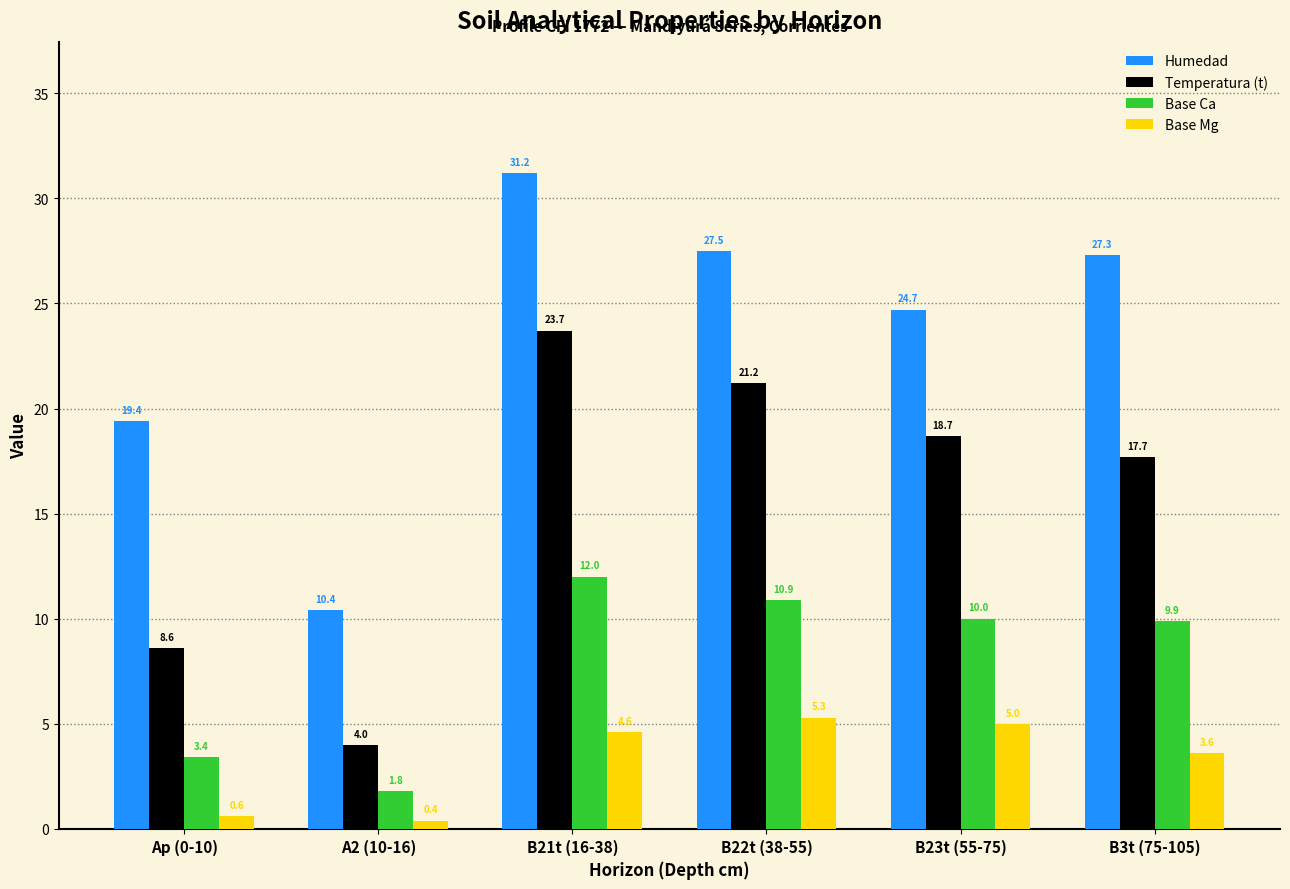

The value of Humedad at B21t (16-38) is 31.2. True or false?

True